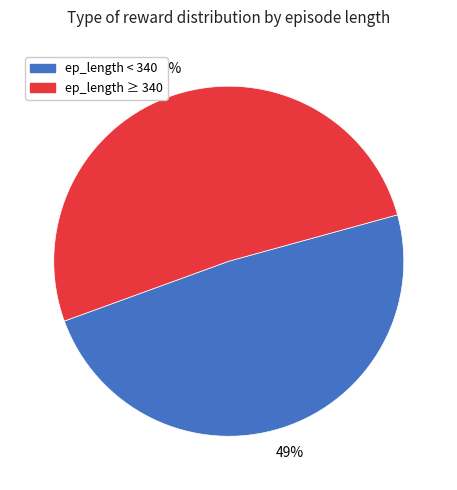

Is there any slice that represents more than half of the pie?

Yes